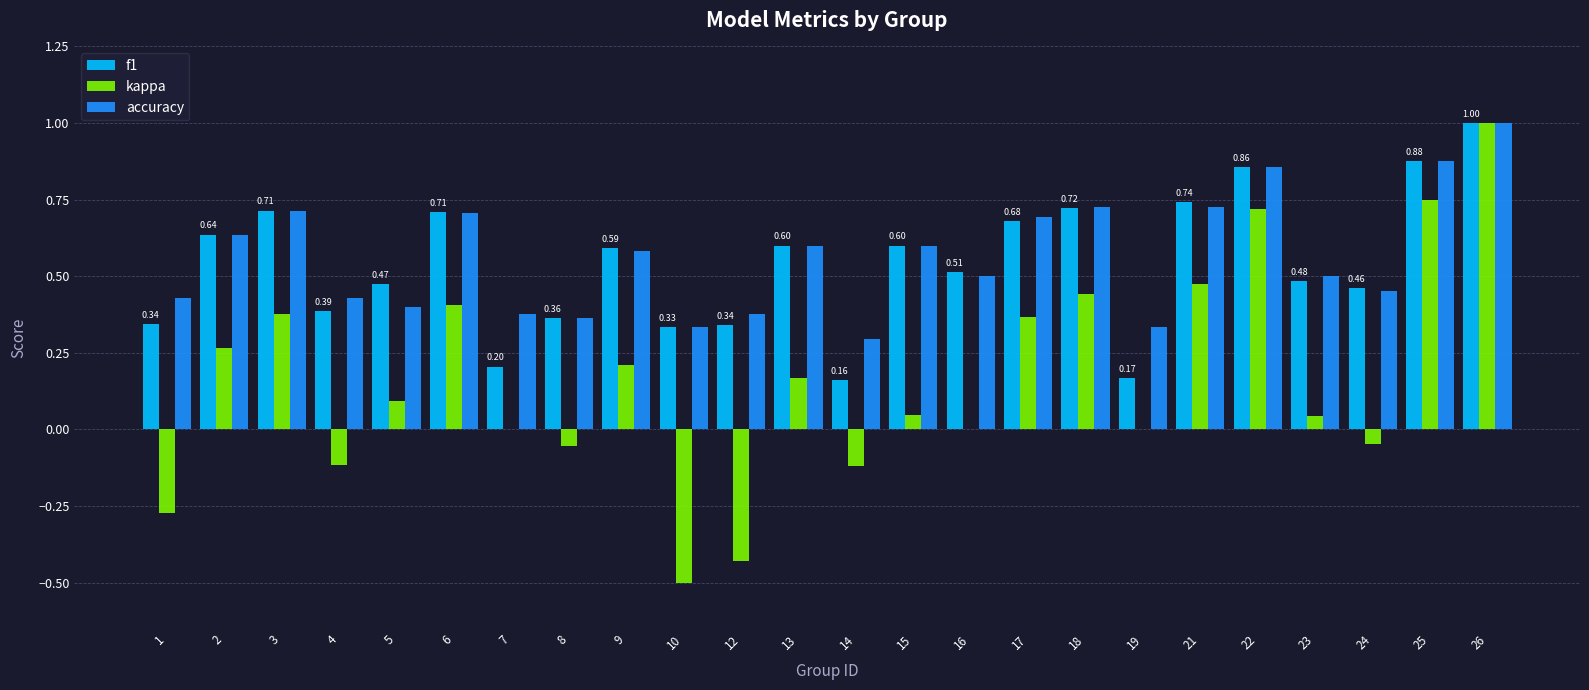

Is it true that kappa equals -0.1 at 4?

True